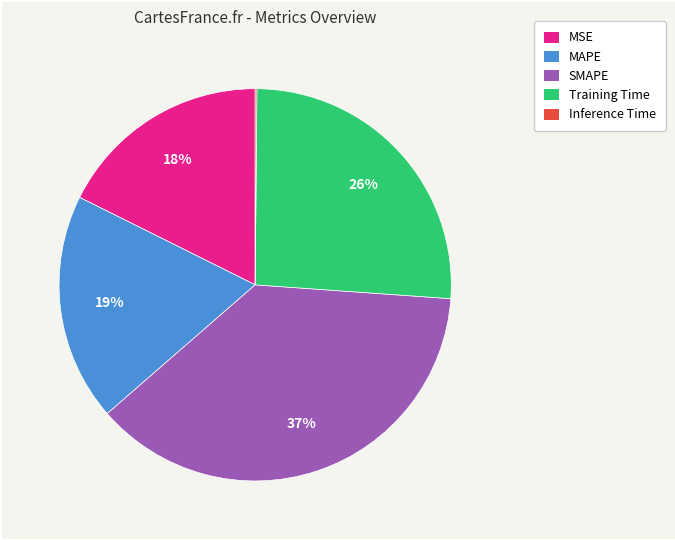

What percentage is the MAPE slice, to the nearest percent?

19%